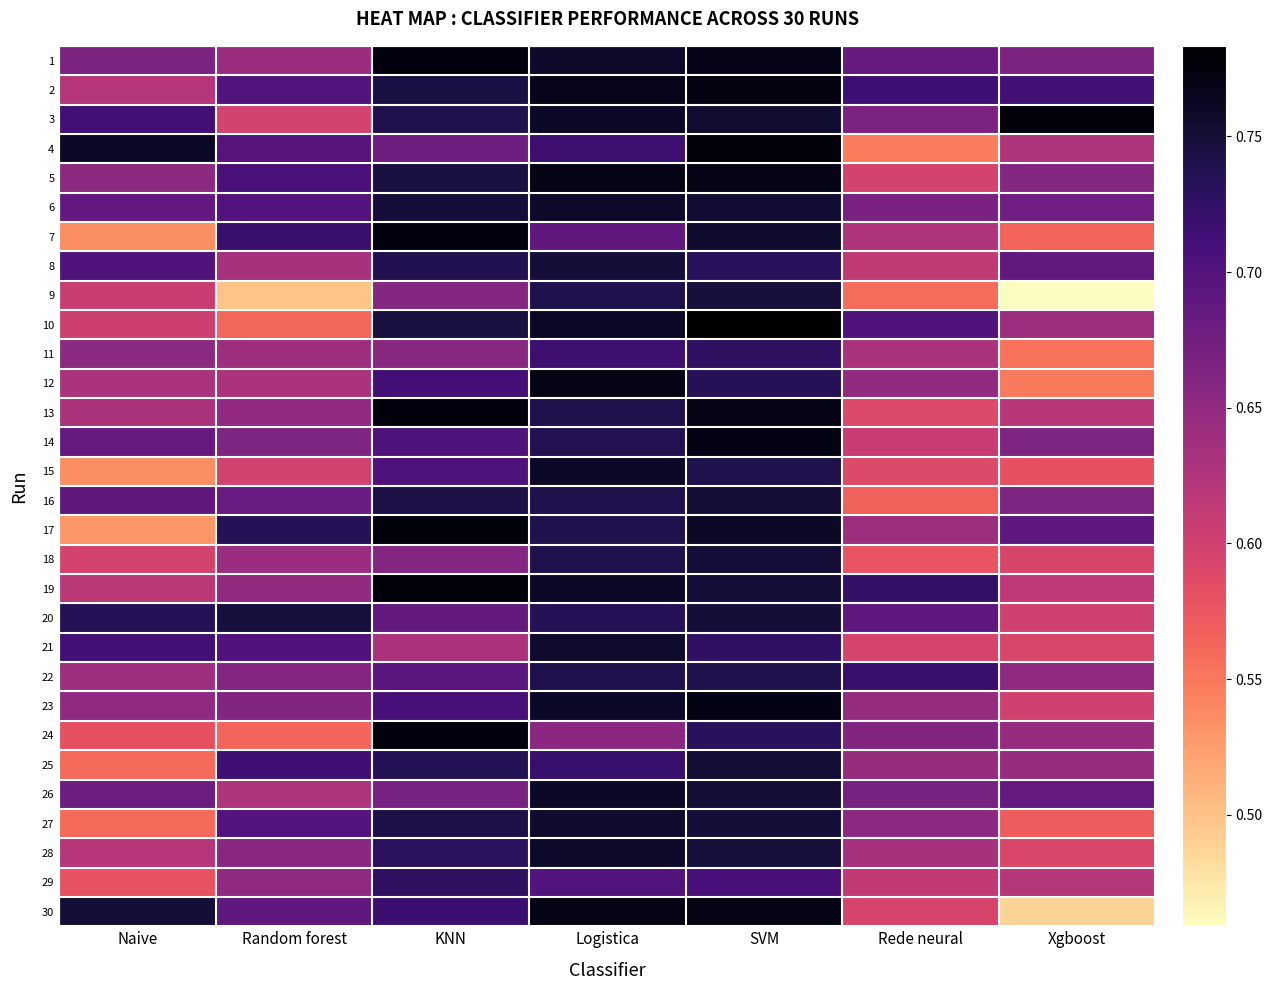

At how many categories does at least one series exceed 0?

7